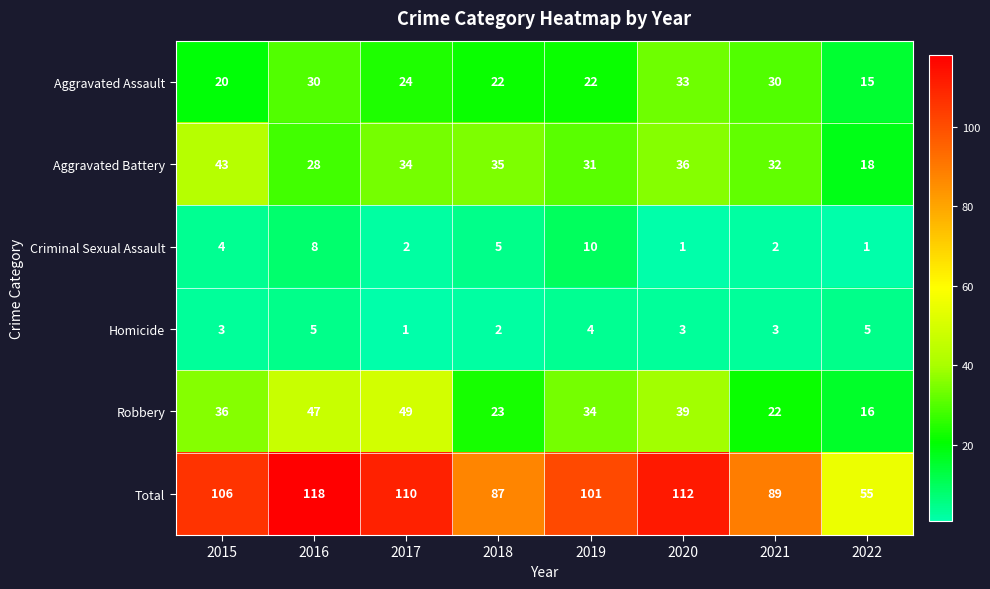

What is the sum of the Aggravated Assault values at 2017 and 2020?

57